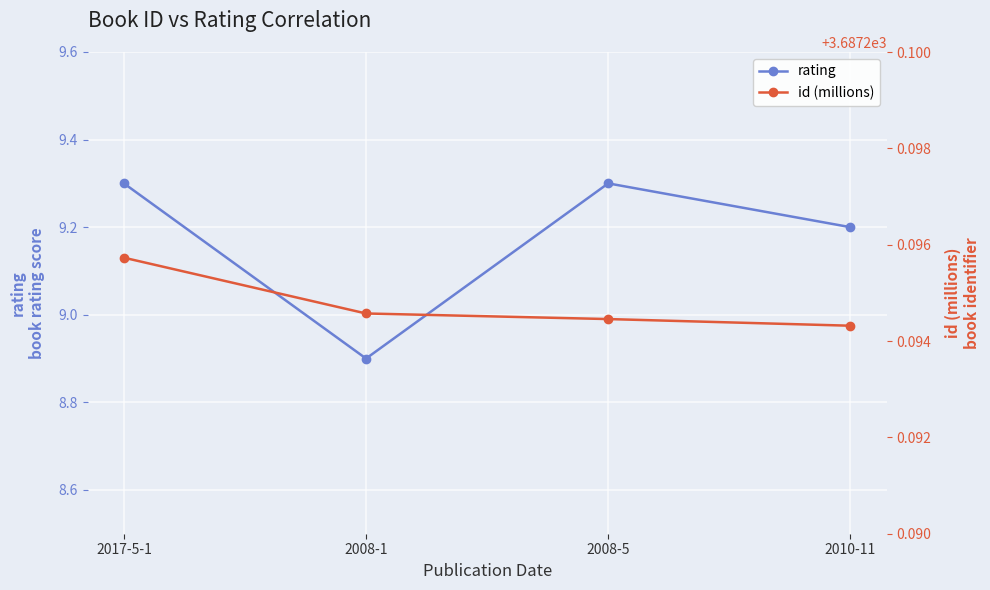

The value of rating at 2008-5 is 5.7. True or false?

False